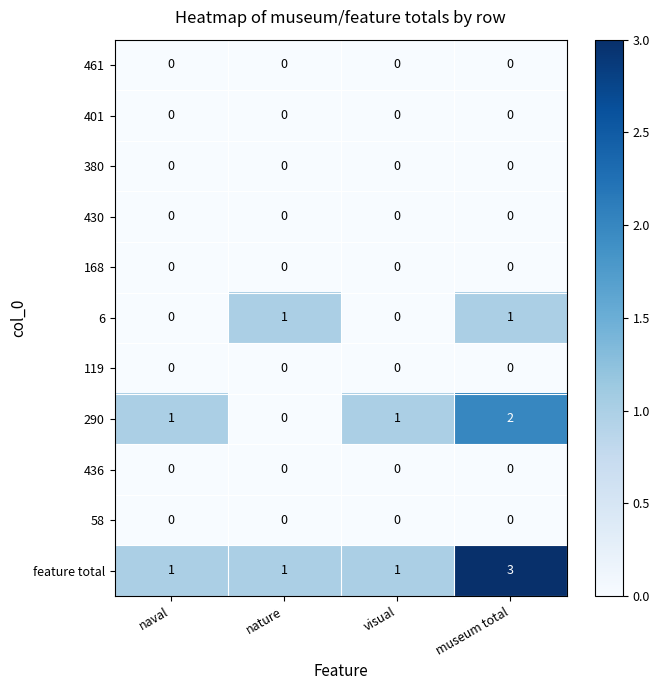

Which series has the largest total across all categories?

feature total